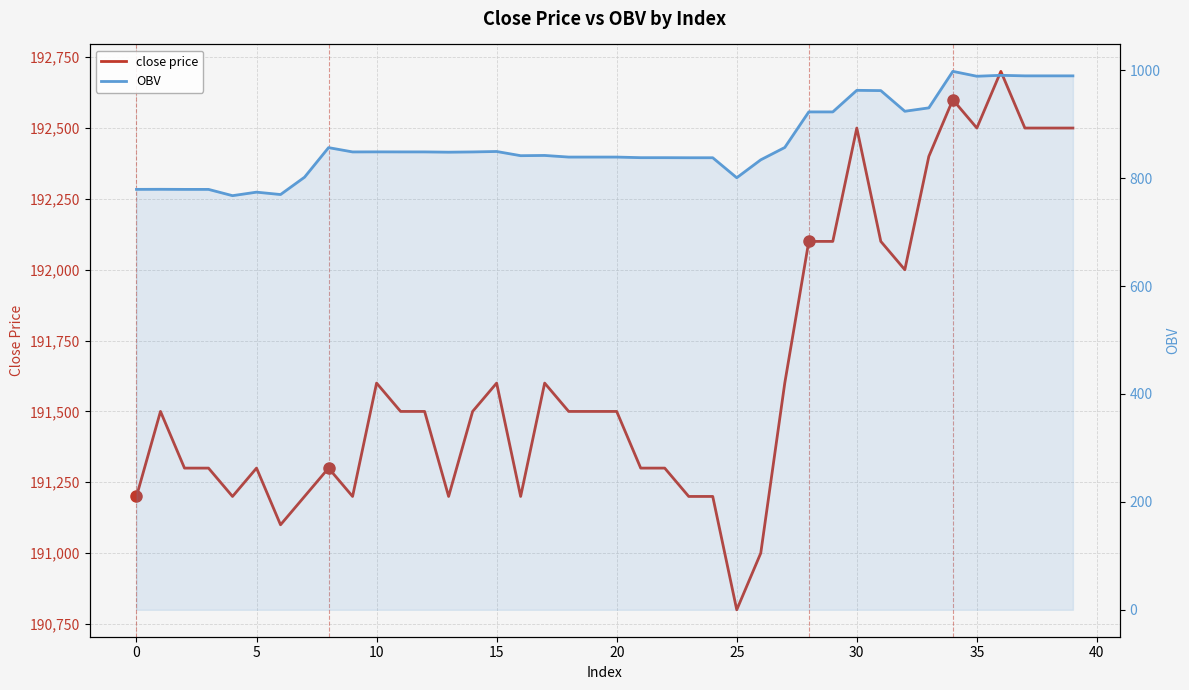

Is the value of close price at 35 greater than the value of OBV at 0?

Yes